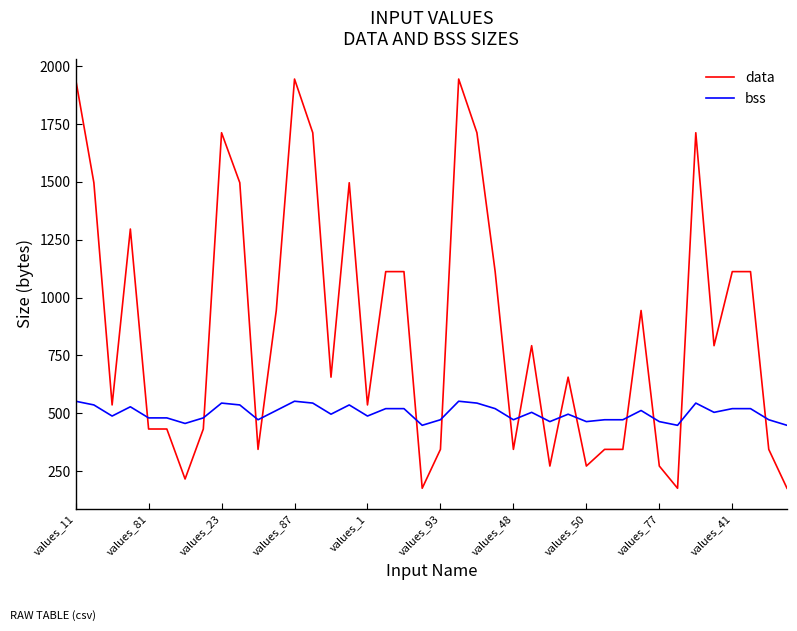

Reading right to left, what are all the values shown in this chart?

data: 176	344	1112	1112	792	1712	176	272	944	344	344	272	656	272	792	344	1112	1712	1944	344	176	1112	1112	536	1496	656	1712	1944	944	344	1496	1712	432	216	432	432	1296	536	1496	1944
bss: 448	472	520	520	504	544	448	464	512	472	472	464	496	464	504	472	520	544	552	472	448	520	520	488	536	496	544	552	512	472	536	544	480	456	480	480	528	488	536	552